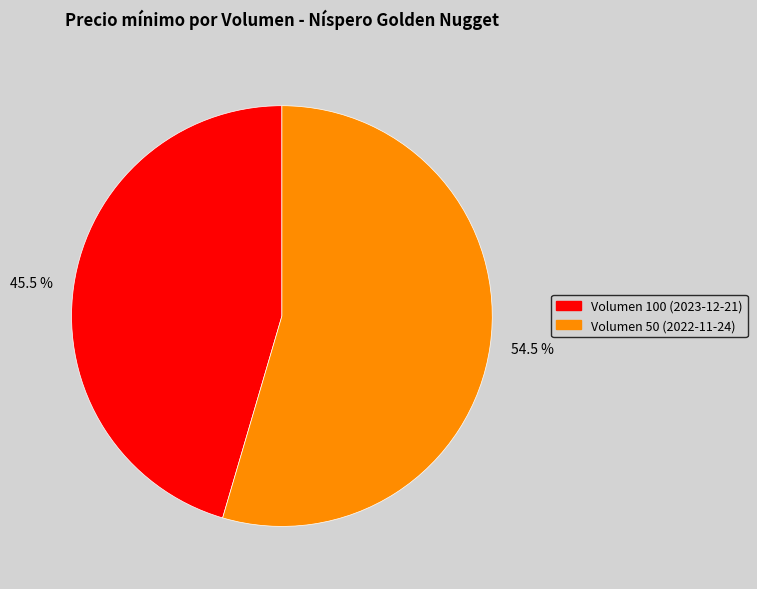

Which category has the smallest portion of the pie?

Volumen 100 (2023-12-21)